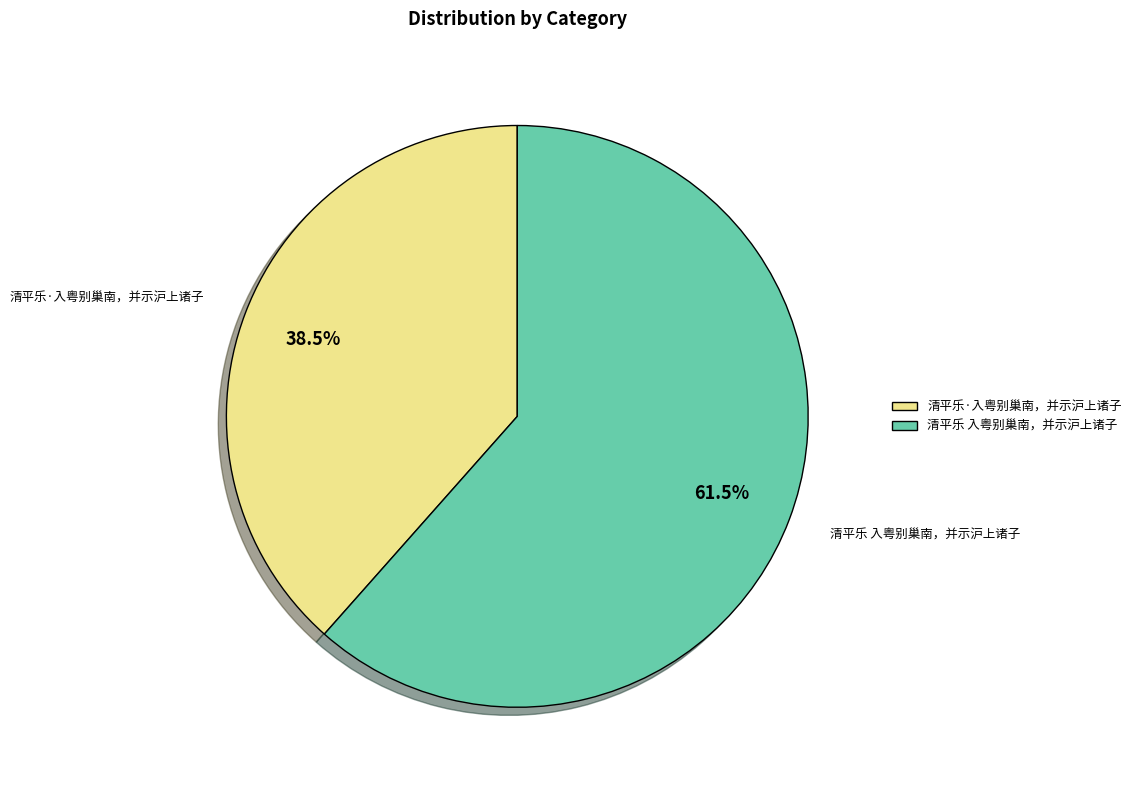

True or false: 清平乐 入粤别巢南，并示沪上诸子 accounts for 55% of the total.

False